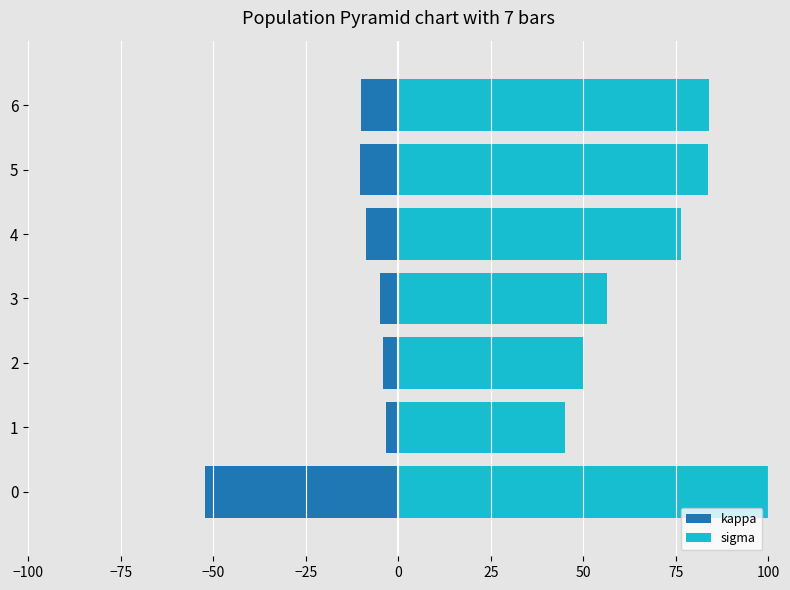

What are all the series names shown in the legend?

kappa, sigma